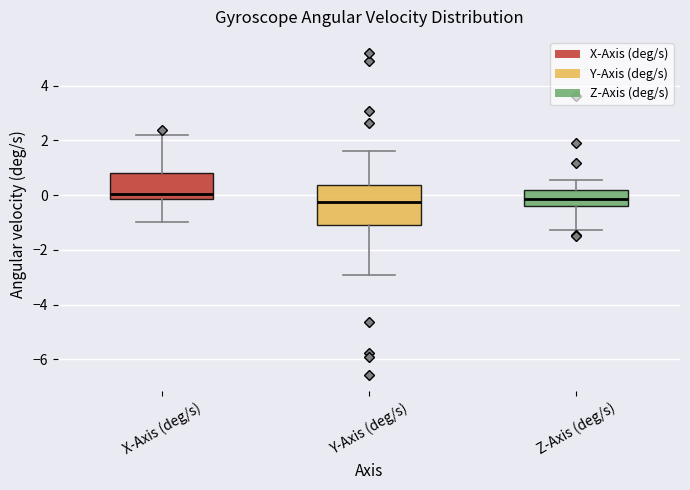

Reading left to right, read every box against the y-axis: the position of its median line, the range the box covers, and the ends of its whiskers. The values are not printed on the chart, so give them approximately, as read against the axis.

X-Axis (deg/s): median 0.0, box -0.2 to 0.8, whiskers -1.0 to 2.2
Y-Axis (deg/s): median -0.2, box -1.2 to 0.4, whiskers -3.0 to 1.6
Z-Axis (deg/s): median -0.2, box -0.4 to 0.2, whiskers -1.2 to 0.6